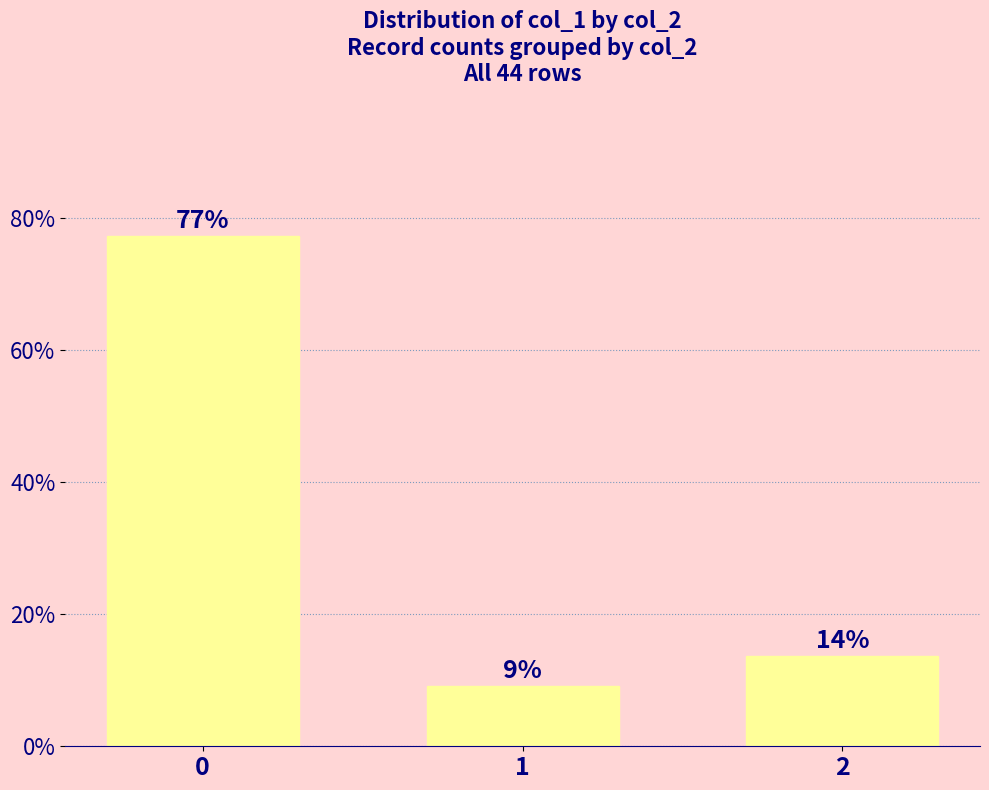

What is the average value?

33.3